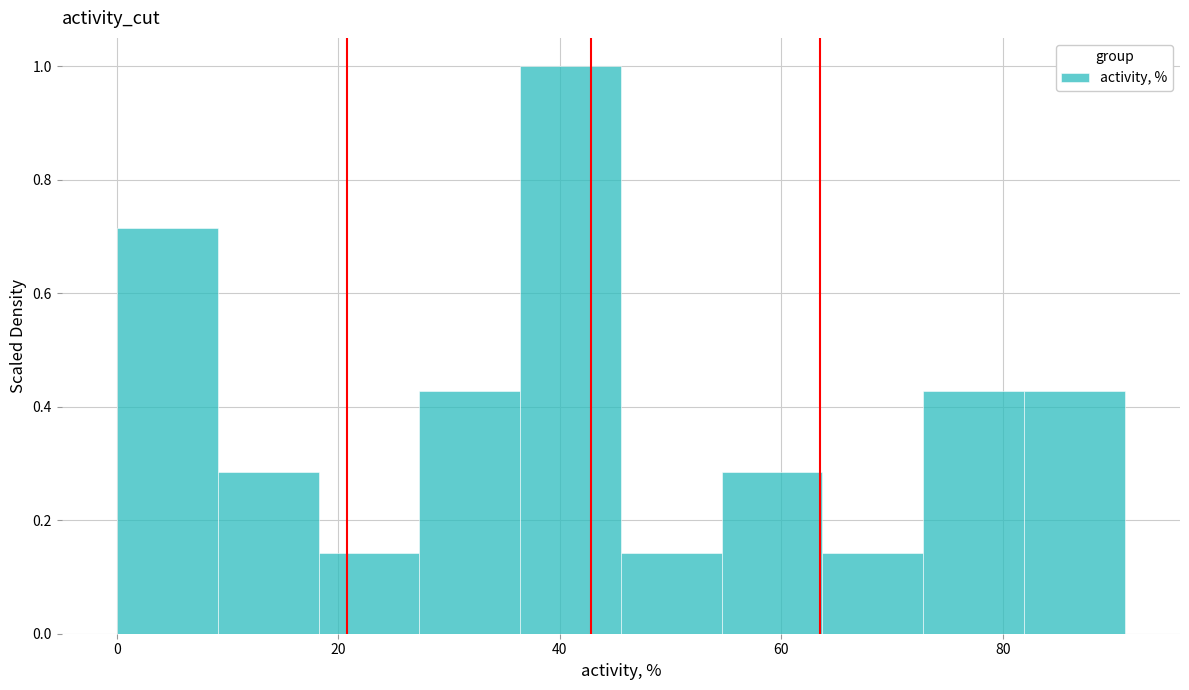

Over which range of the x-axis is the bar tallest?

36 to 46